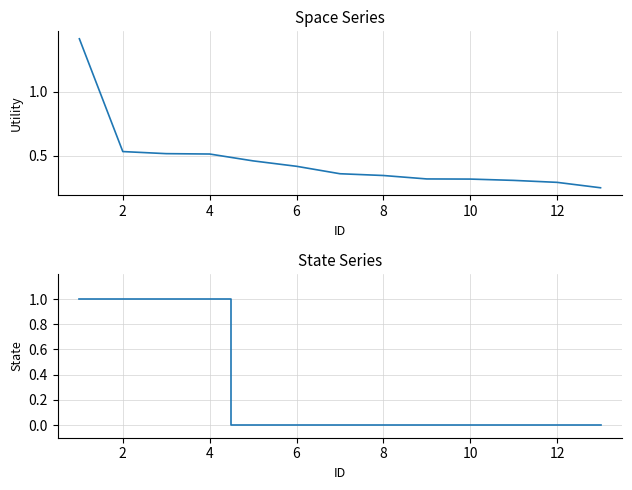

Which has a higher value, 6 or 2?

2